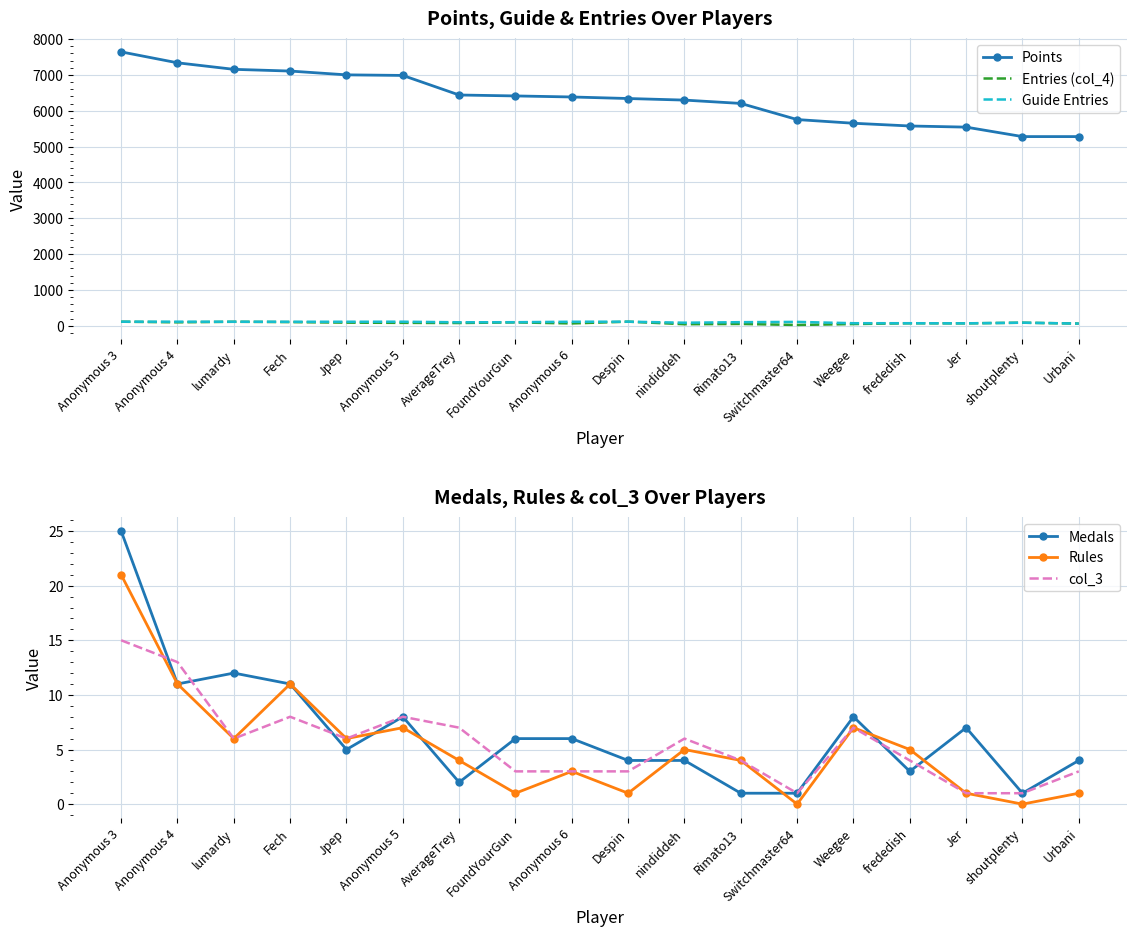

Which series changed the most between Despin and Rimato13?

Points